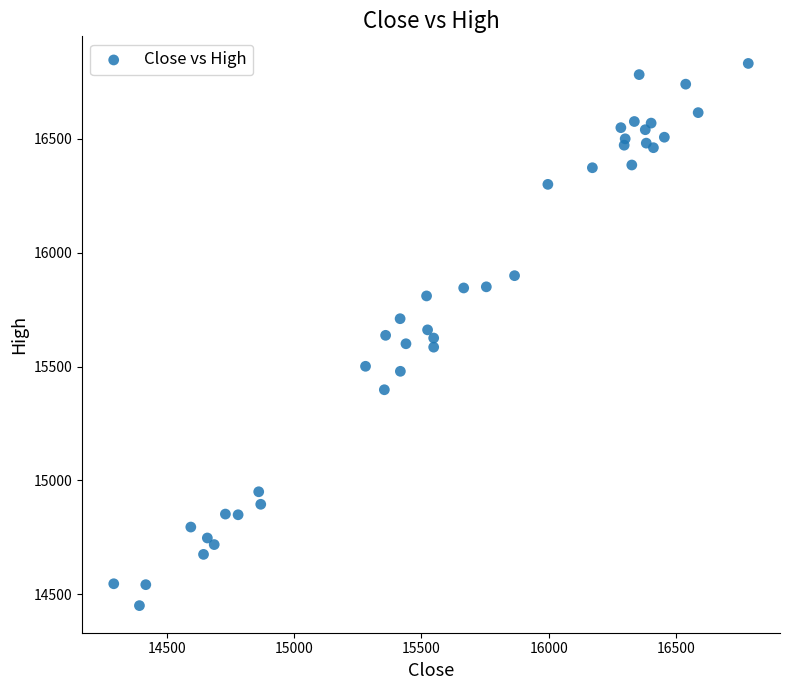

What is the range of X values (max minus min)?

2495